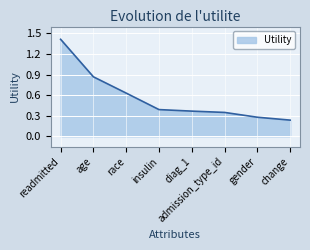

List the labels in order of value, smallest first.

change, gender, admission_type_id, diag_1, insulin, race, age, readmitted